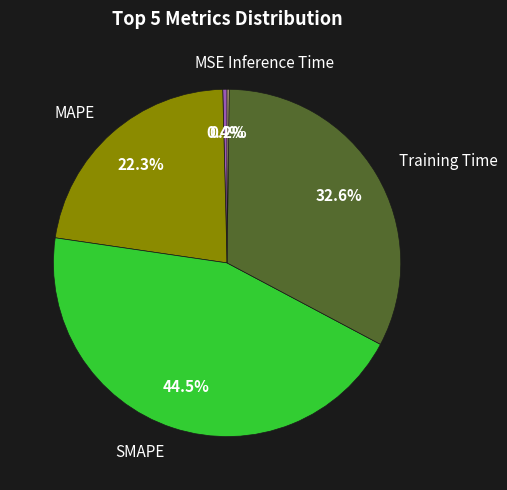

Between SMAPE and Training Time, which is larger?

SMAPE